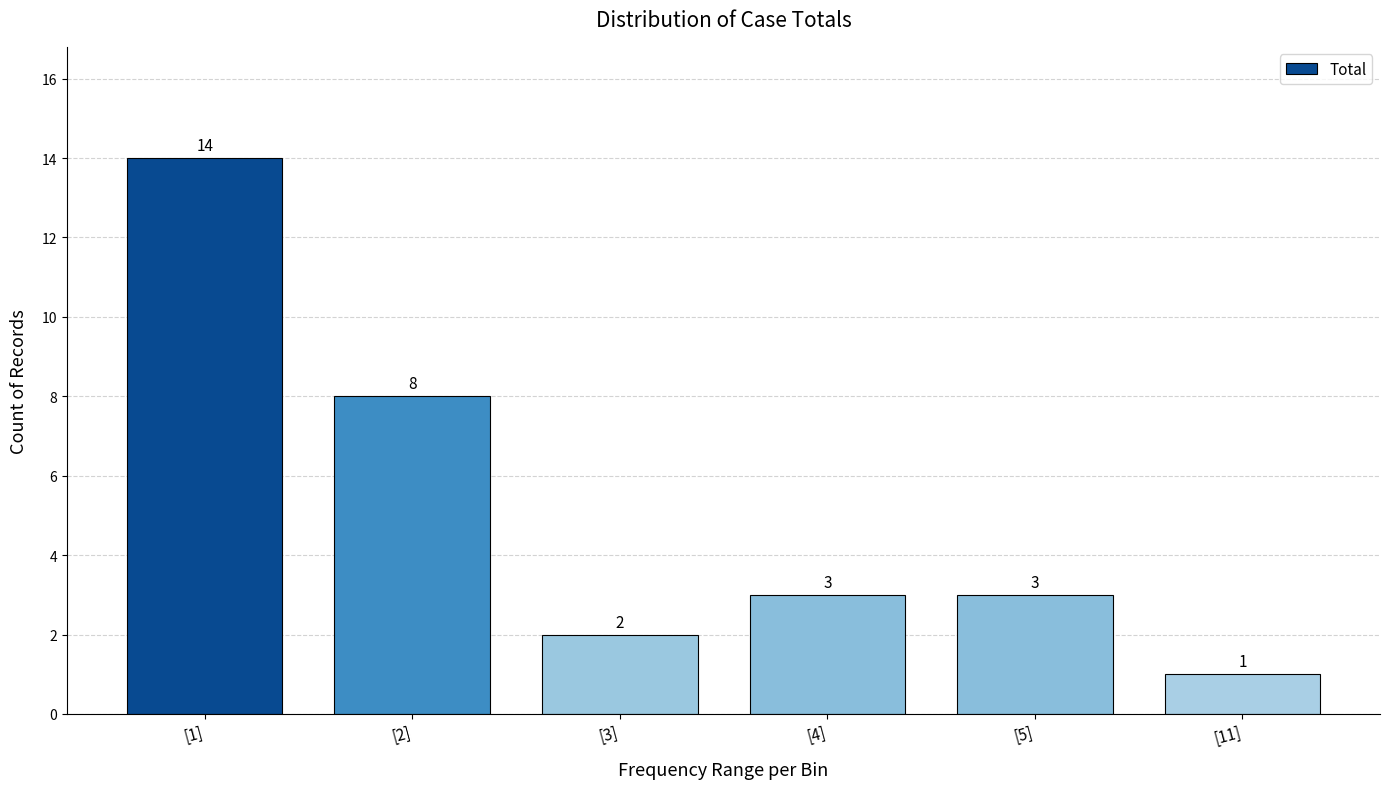

Reading left to right, transcribe all the data shown in this chart.

14	8	2	3	3	1